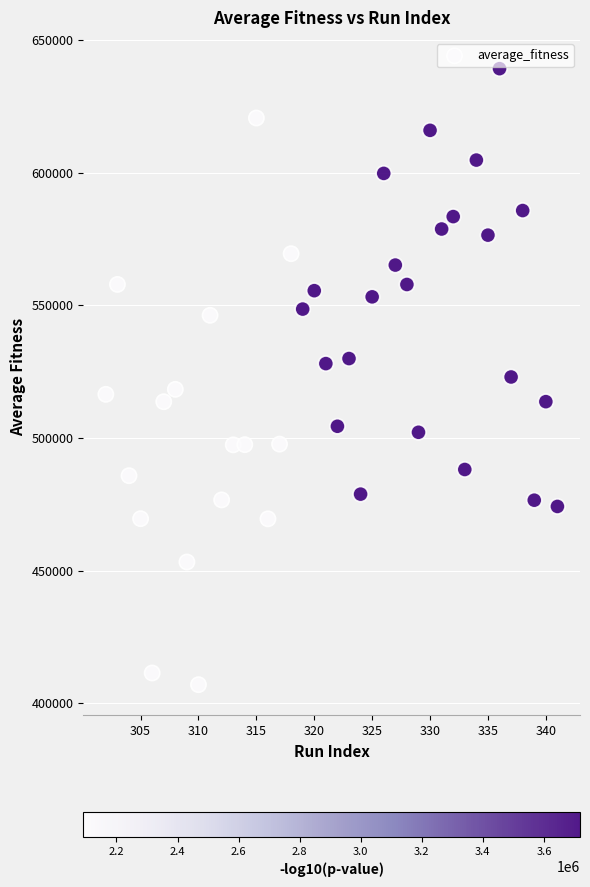

What is the range of Y values (max minus min)?

232106.2